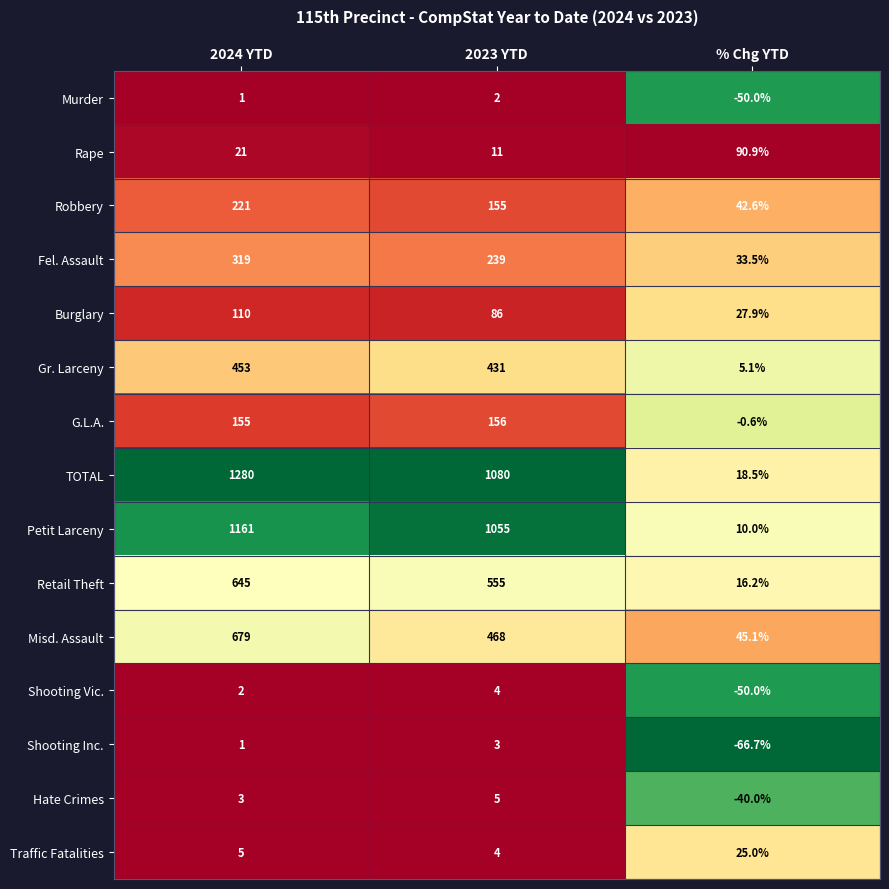

What is the difference between the maximum and second lowest values in the Murder series?

1.0